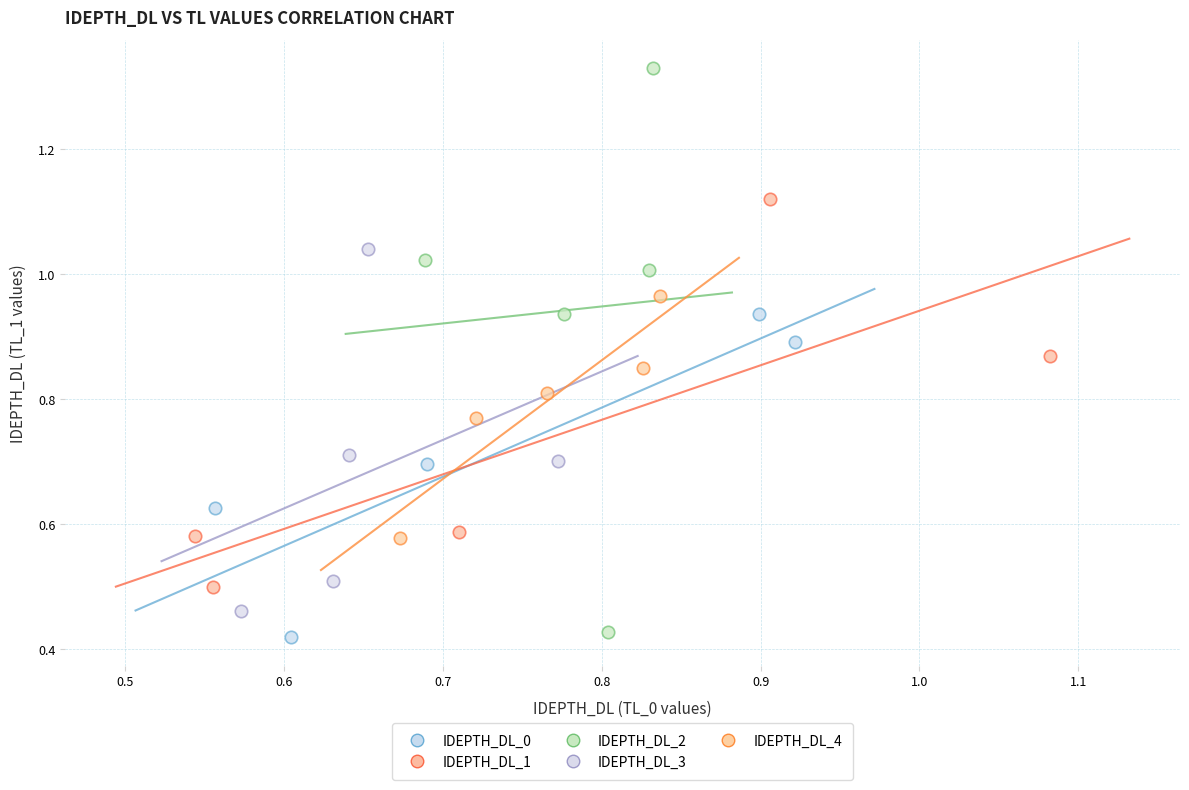

Which series reaches the maximum Y coordinate?

IDEPTH_DL_2